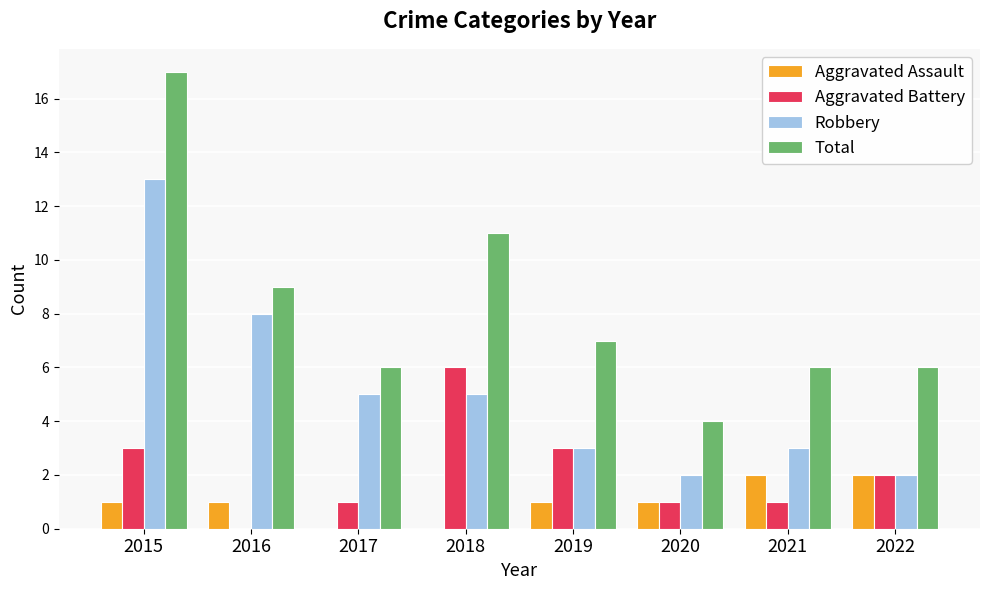

What is the approximate value of Aggravated Battery at 2015?

3